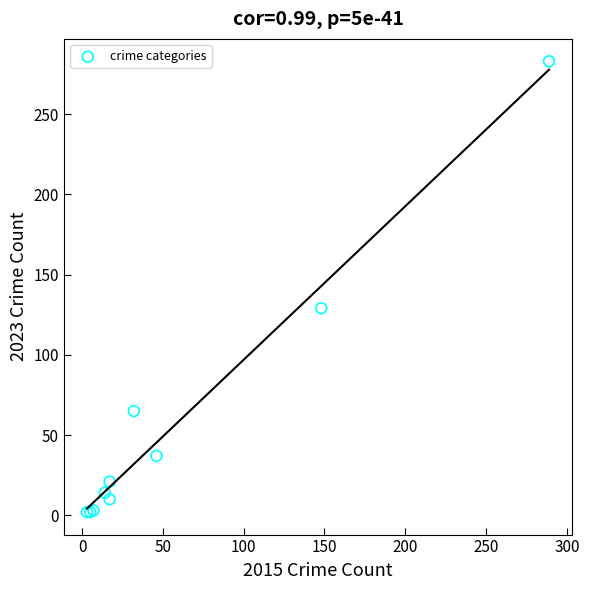

What Y value in the scatter plot is closest to 142?

129